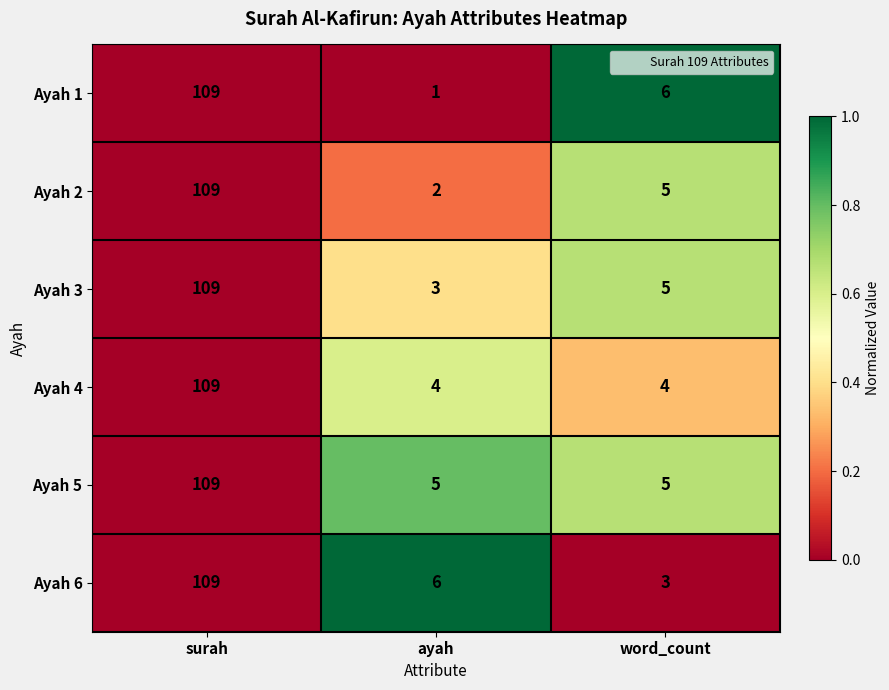

Reading left to right, list all the values displayed in this chart.

Ayah 1: 109	1	6
Ayah 2: 109	2	5
Ayah 3: 109	3	5
Ayah 4: 109	4	4
Ayah 5: 109	5	5
Ayah 6: 109	6	3